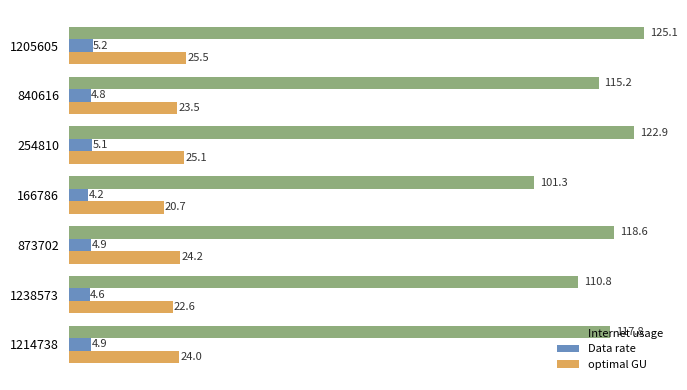

Which series has the widest spread of values?

Internet usage